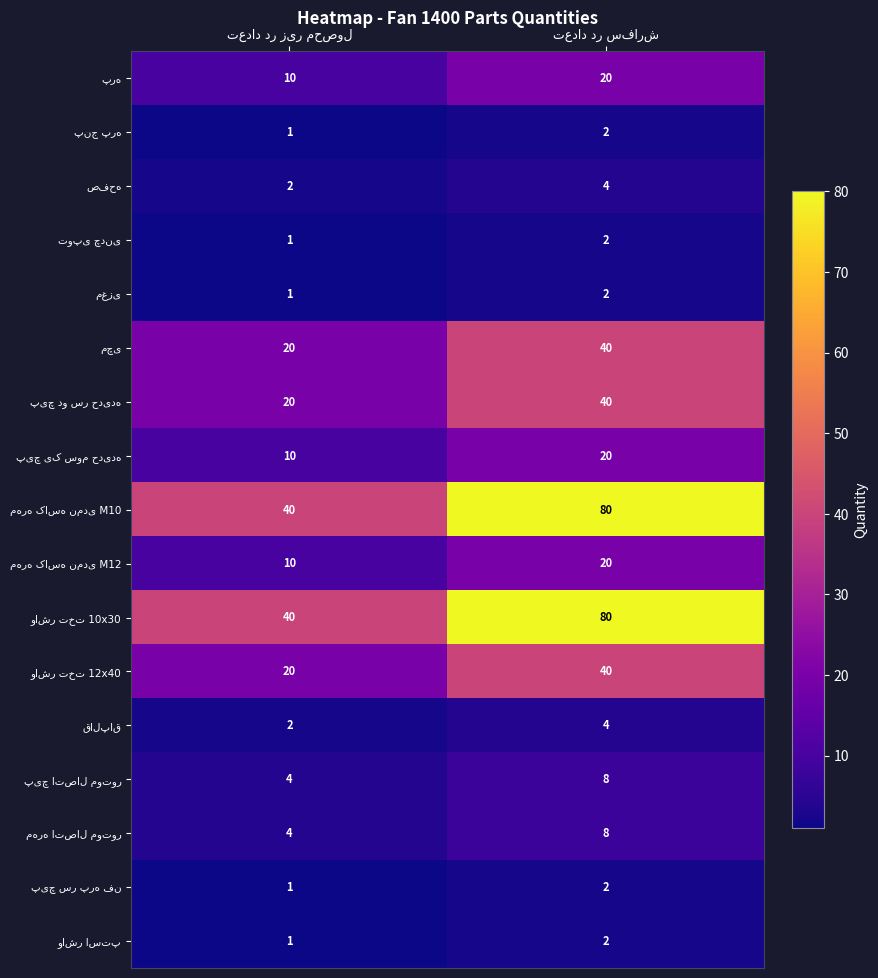

What is the maximum value shown in the chart?

80